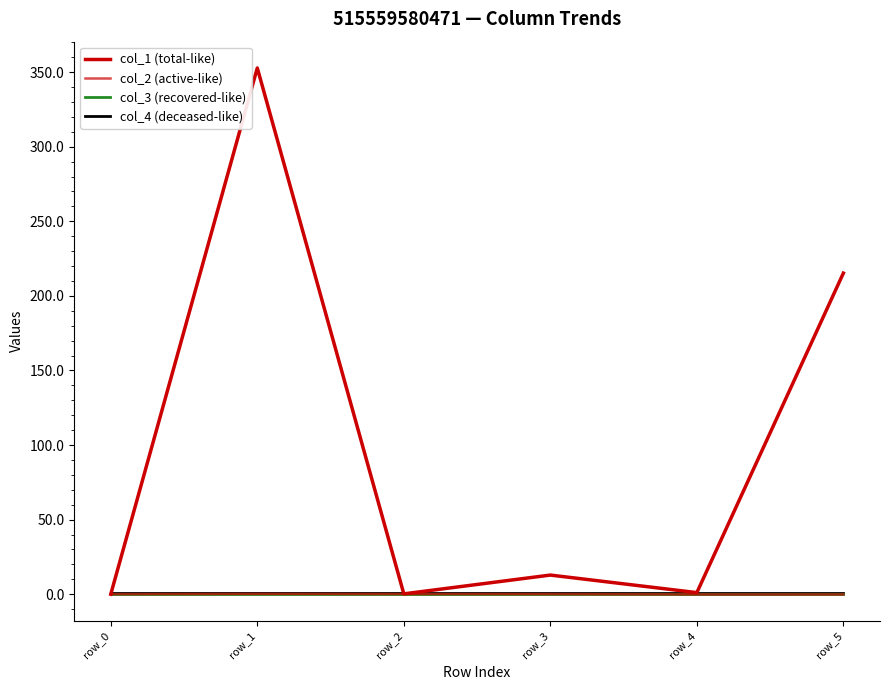

How many lines are shown in the chart?

4